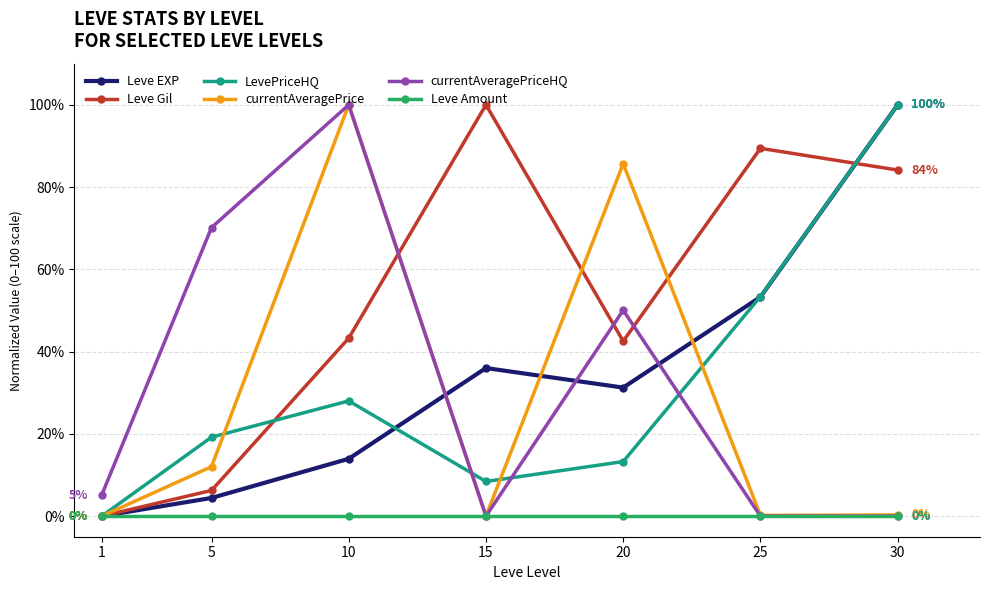

Is this an area chart (filled region under the line)?

No